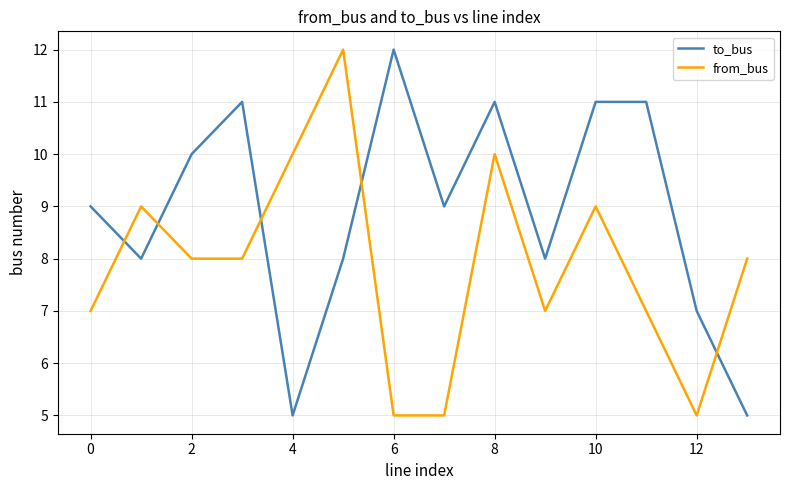

What is the maximum value shown in the chart?

12